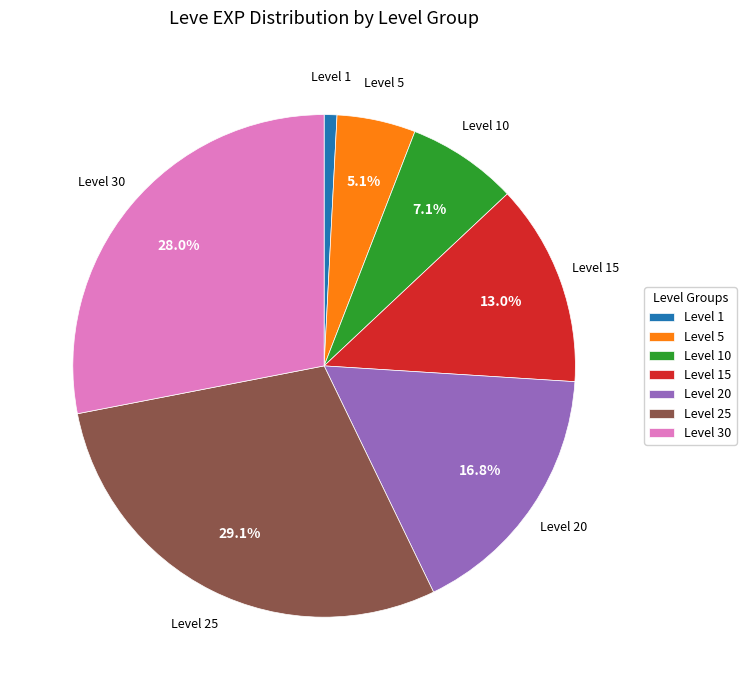

Is there any slice that represents more than half of the pie?

No